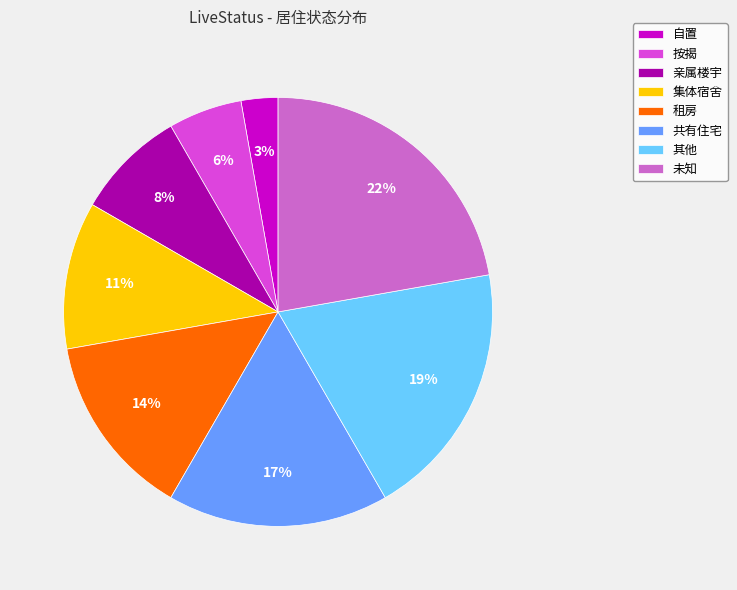

Which has a higher value, 按揭 or 共有住宅?

共有住宅